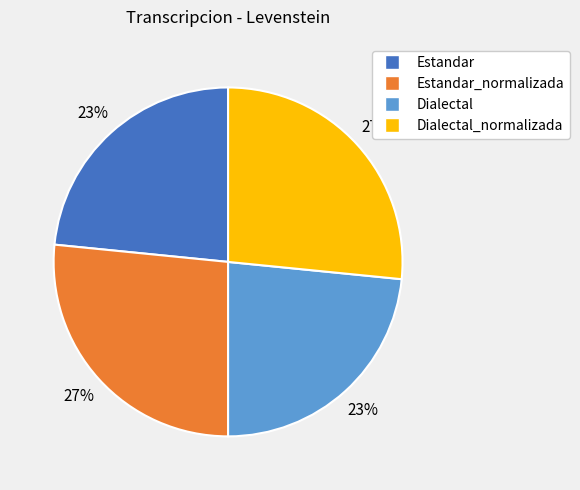

Is there a majority slice in this chart?

No